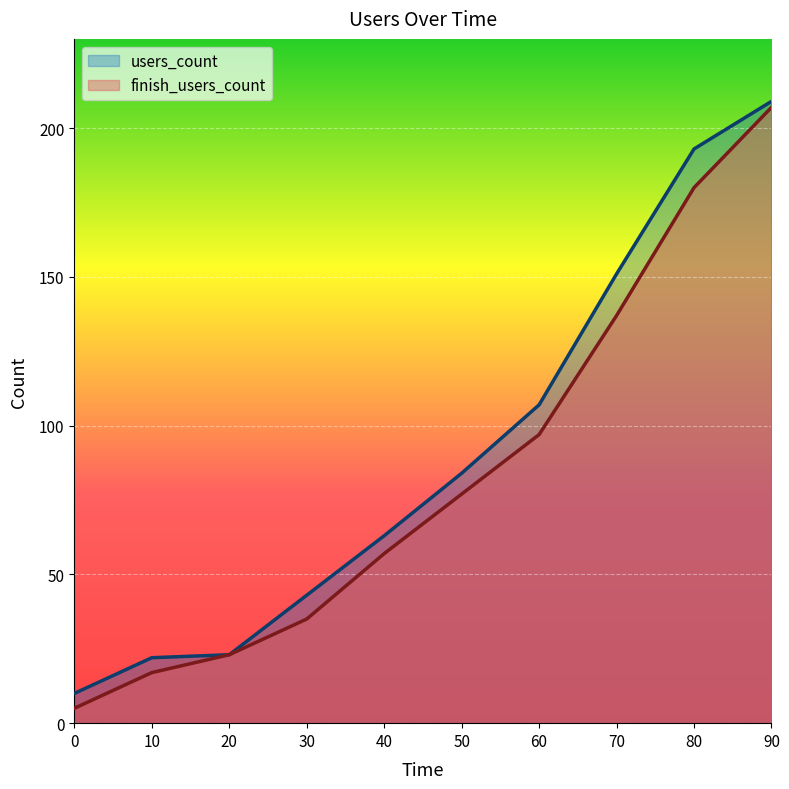

At which label does finish_users_count first exceed 77?

60